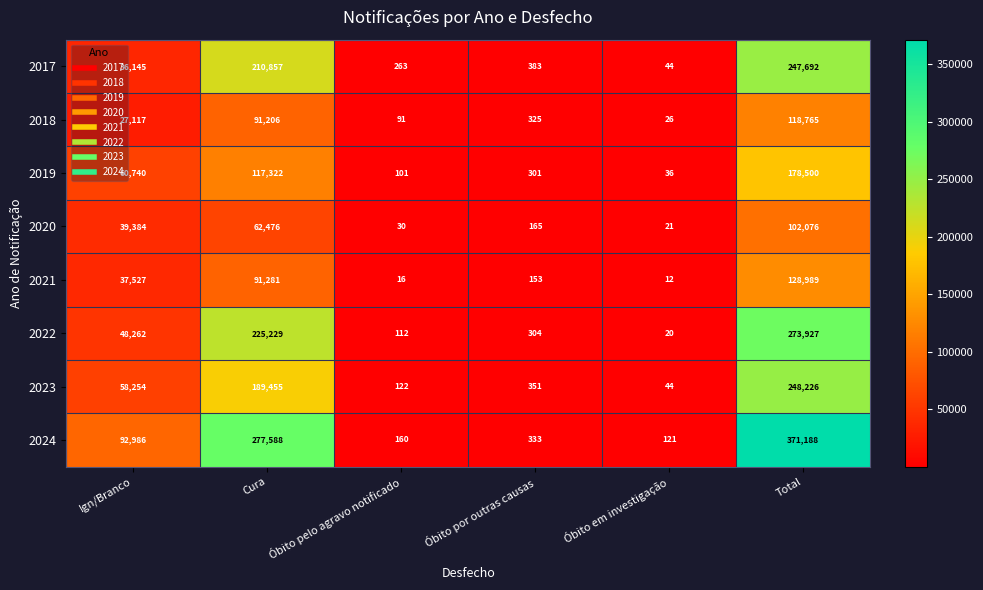

How many categories are shown in the chart?

6